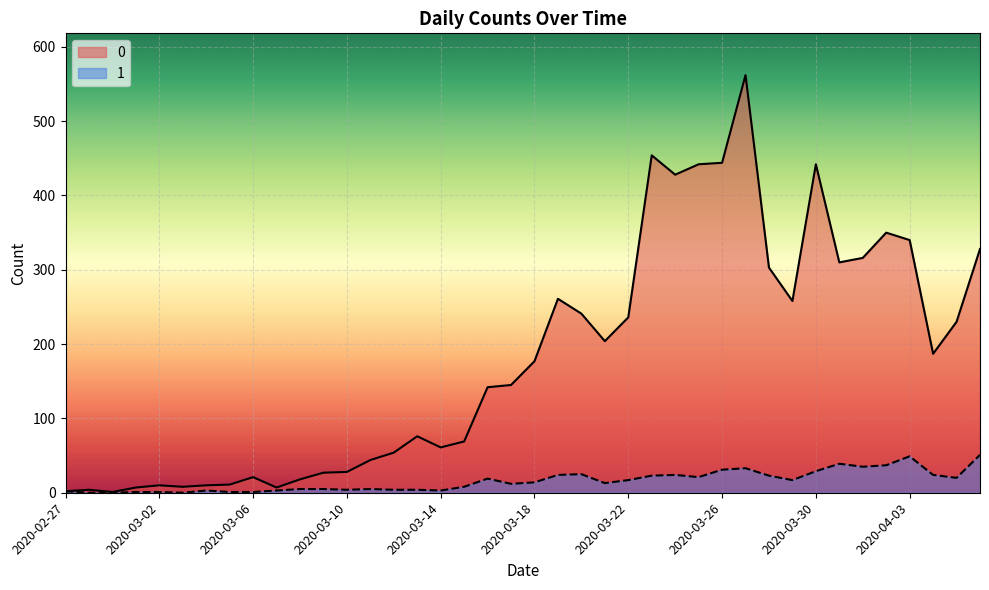

Does the chart display data point markers on the line(s)?

No